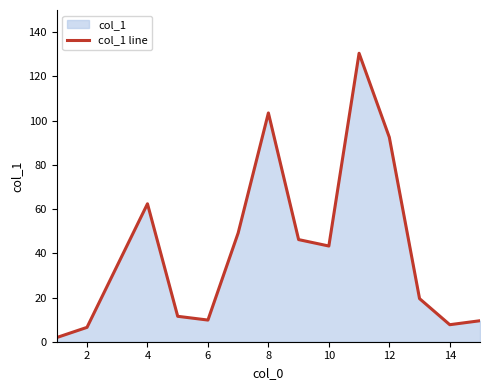

How many values exceed 43?

7